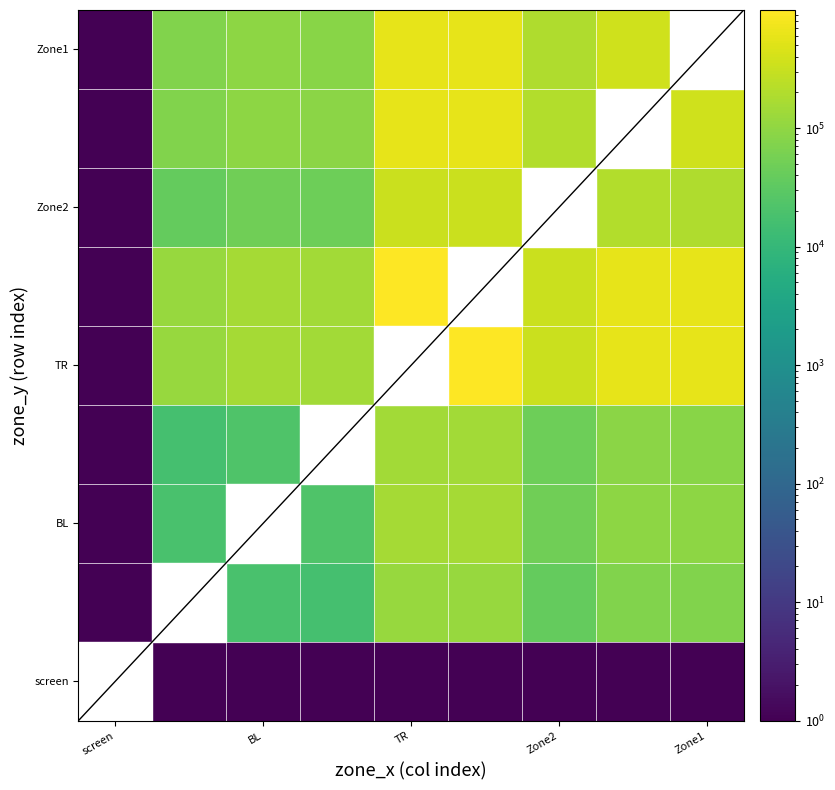

What is the difference between the highest and lowest values at 7?

609552.0